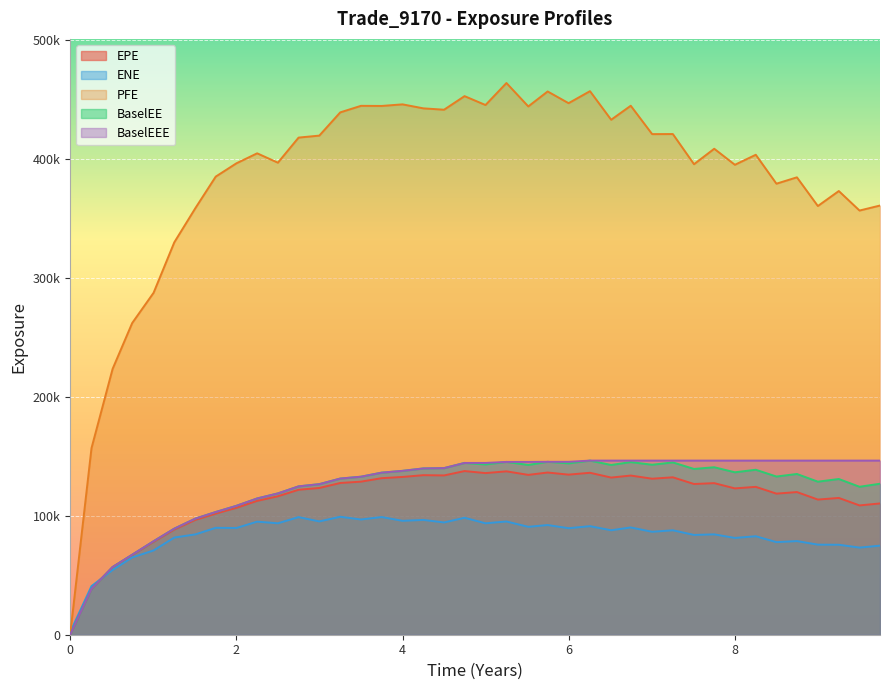

Reading right to left, list all the values displayed in this chart.

EPE: 9.74652=110407.0	9.49994=108751.0	9.25063=115042.0	8.99857=113668.0	8.74652=119984.0	8.5=118661.0	8.25137=124366.0	8=123064.0	7.75137=127480.0	7.50816=126760.0	7.25336=132391.0	7.00405=131209.0	6.74652=133866.0	6.5109=132173.0	6.2561=136199.0	5.99857=134645.0	5.74652=136414.0	5.51364=134437.0	5.25063=137406.0	4.99857=135933.0	4.74652=137636.0	4.5=133970.0	4.25137=134191.0	4=132698.0	3.74863=131651.0	3.49994=128737.0	3.25063=127620.0	2.99857=123423.0	2.74926=121927.0	2.49994=116434.0	2.25063=112579.0	2.00131=106773.0	1.75199=101865.0	1.50816=96629.8	1.25336=88449.7	1.00405=78110.5	0.746515=66969.3	0.510929=56767.9	0.256831=38537.8	0=0.0
ENE: 9.74652=74912.1	9.49994=73279.9	9.25063=75680.2	8.99857=75762.6	8.74652=78759.1	8.5=77866.3	8.25137=82828.1	8=81401.8	7.75137=84405.9	7.50816=83929.6	7.25336=87836.0	7.00405=86577.1	6.74652=90218.4	6.5109=87857.9	6.2561=91298.6	5.99857=89587.0	5.74652=92239.6	5.51364=90754.2	5.25063=95230.9	4.99857=93719.2	4.74652=98364.4	4.5=94425.4	4.25137=96554.3	4=95806.0	3.74863=98970.1	3.49994=96916.8	3.25063=99220.2	2.99857=95292.9	2.74926=98909.2	2.49994=93729.5	2.25063=95101.5	2.00131=89772.1	1.75199=89912.7	1.50816=84408.8	1.25336=81720.3	1.00405=70888.5	0.746515=64976.7	0.510929=54476.1	0.256831=40880.4	0=2131.9
PFE: 9.74652=360955.0	9.49994=356741.0	9.25063=373147.0	8.99857=360539.0	8.74652=384678.0	8.5=379325.0	8.25137=403649.0	8=395224.0	7.75137=408713.0	7.50816=395710.0	7.25336=421078.0	7.00405=421022.0	6.74652=444872.0	6.5109=433094.0	6.2561=457140.0	5.99857=447035.0	5.74652=456890.0	5.51364=444299.0	5.25063=463980.0	4.99857=445483.0	4.74652=452961.0	4.5=441544.0	4.25137=442682.0	4=446042.0	3.74863=444706.0	3.49994=444809.0	3.25063=439306.0	2.99857=419761.0	2.74926=418102.0	2.49994=396990.0	2.25063=404868.0	2.00131=396482.0	1.75199=385287.0	1.50816=358889.0	1.25336=330026.0	1.00405=287574.0	0.746515=262119.0	0.510929=223575.0	0.256831=156934.0	0=0.0
BaselEE: 9.74652=126985.0	9.49994=124441.0	9.25063=130960.0	8.99857=128722.0	8.74652=135192.0	8.5=133044.0	8.25137=138749.0	8=136608.0	7.75137=140851.0	7.50816=139418.0	7.25336=144918.0	7.00405=142955.0	6.74652=145188.0	6.5109=142756.0	6.2561=146443.0	5.99857=144118.0	5.74652=145428.0	5.51364=142791.0	5.25063=145337.0	4.99857=143206.0	4.74652=144480.0	4.5=140138.0	4.25137=139871.0	4=137822.0	3.74863=136317.0	3.49994=132897.0	3.25063=131345.0	2.99857=126640.0	2.74926=124779.0	2.49994=118847.0	2.25063=114614.0	2.00131=108421.0	1.75199=103212.0	1.50816=97699.3	1.25336=89230.5	1.00405=78648.5	0.746515=67303.2	0.510929=56957.1	0.256831=38602.3	0=0.0
BaselEEE: 9.74652=146443.0	9.49994=146443.0	9.25063=146443.0	8.99857=146443.0	8.74652=146443.0	8.5=146443.0	8.25137=146443.0	8=146443.0	7.75137=146443.0	7.50816=146443.0	7.25336=146443.0	7.00405=146443.0	6.74652=146443.0	6.5109=146443.0	6.2561=146443.0	5.99857=145428.0	5.74652=145428.0	5.51364=145337.0	5.25063=145337.0	4.99857=144480.0	4.74652=144480.0	4.5=140138.0	4.25137=139871.0	4=137822.0	3.74863=136317.0	3.49994=132897.0	3.25063=131345.0	2.99857=126640.0	2.74926=124779.0	2.49994=118847.0	2.25063=114614.0	2.00131=108421.0	1.75199=103212.0	1.50816=97699.3	1.25336=89230.5	1.00405=78648.5	0.746515=67303.2	0.510929=56957.1	0.256831=38602.3	0=0.0